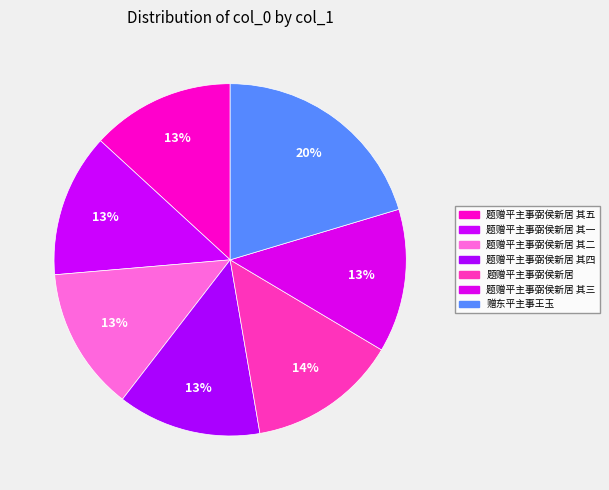

Which slice is the smallest?

题赠平主事弼侯新居 其一